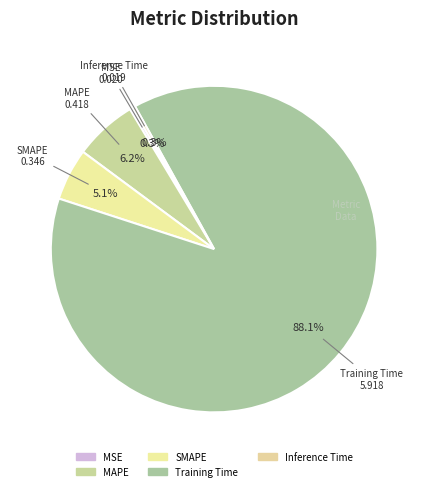

Is the sum of Training Time and SMAPE greater than half?

Yes